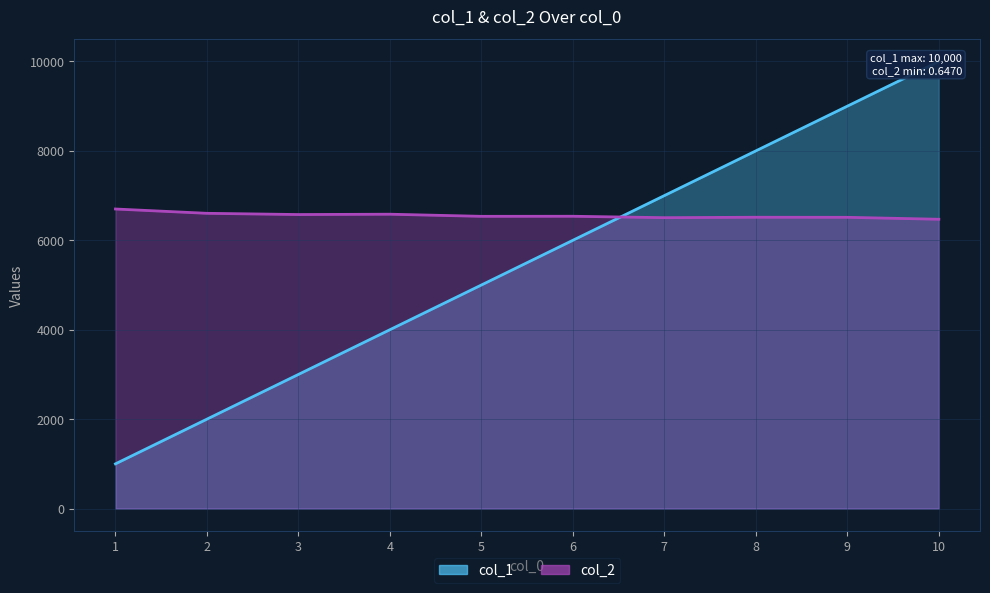

At how many categories does at least one series exceed 5484?

10